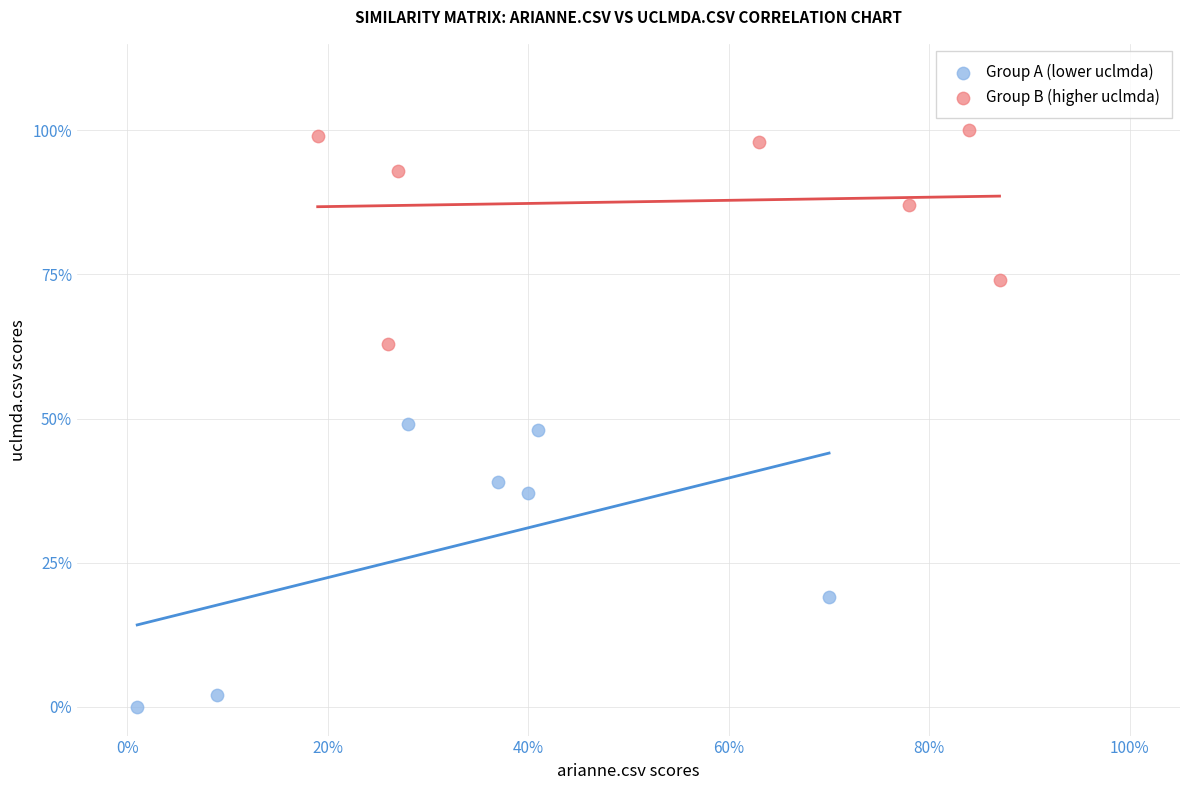

Which series reaches the minimum Y coordinate?

Group A (lower uclmda)